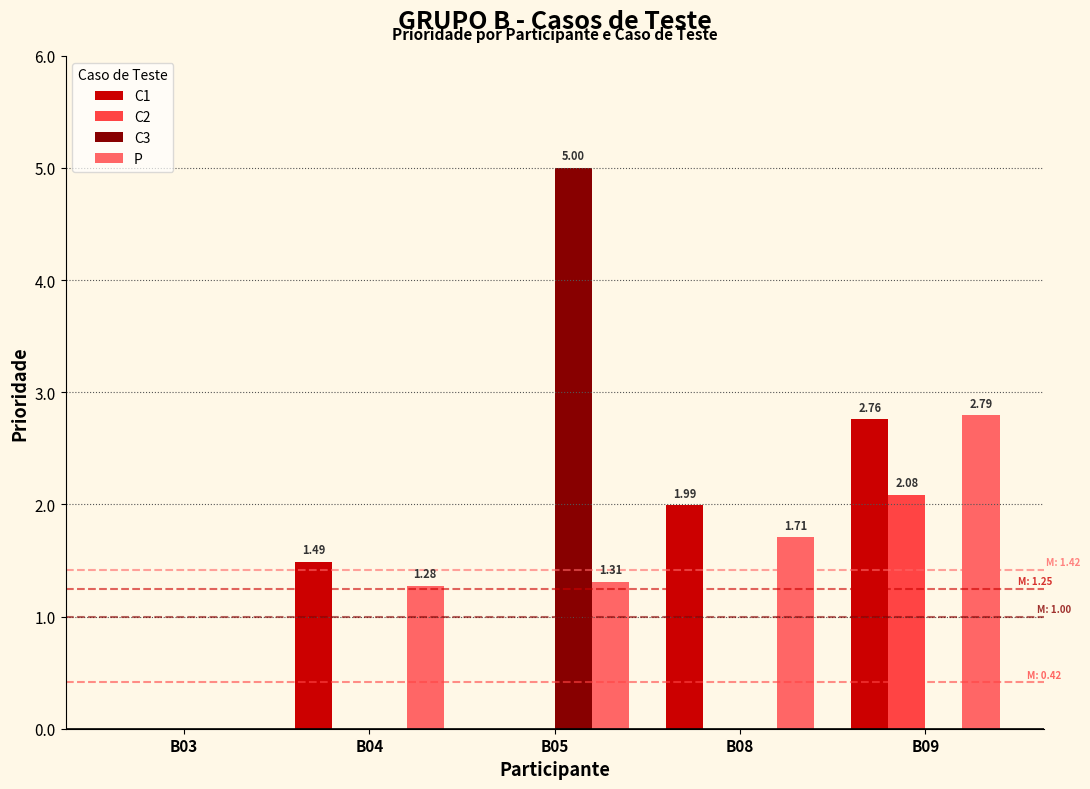

Is the value of C1 at B04 greater than the value of P at B08?

No